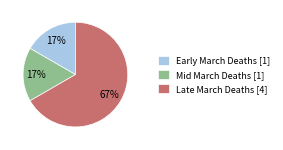

To the nearest percent, what is the average slice percentage?

33%